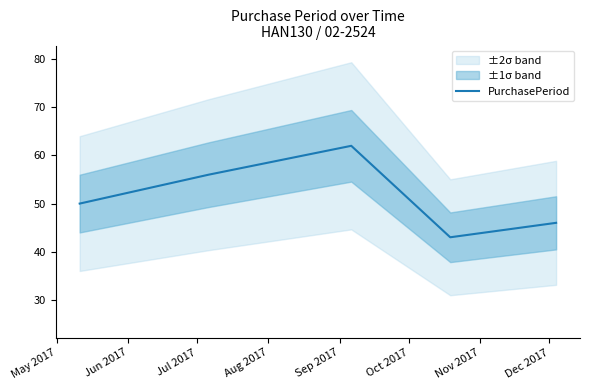

What is the change in value from May 2017 to Jul 2017?

+12